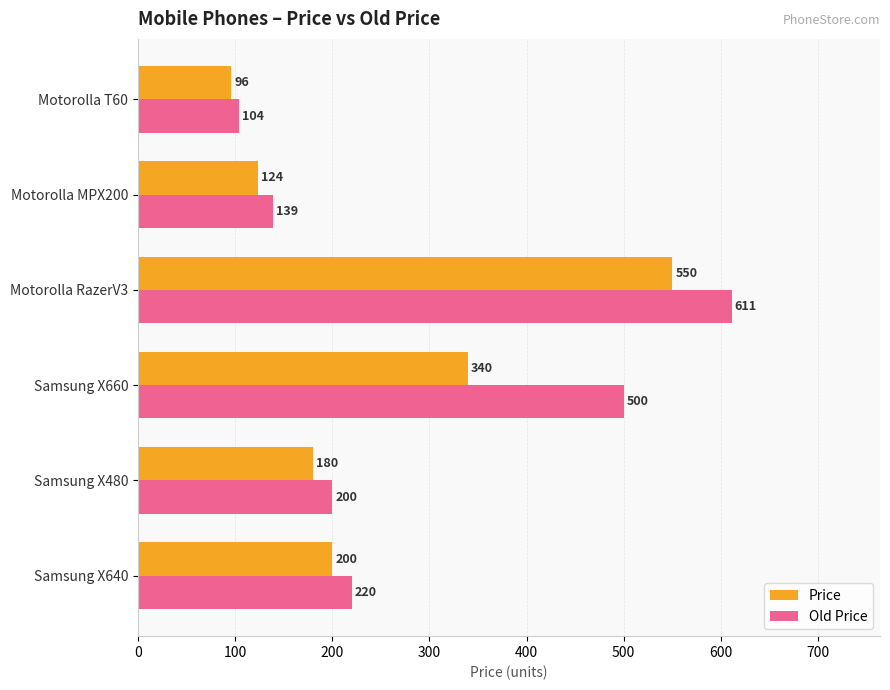

What is the sum of all Price values?

1490